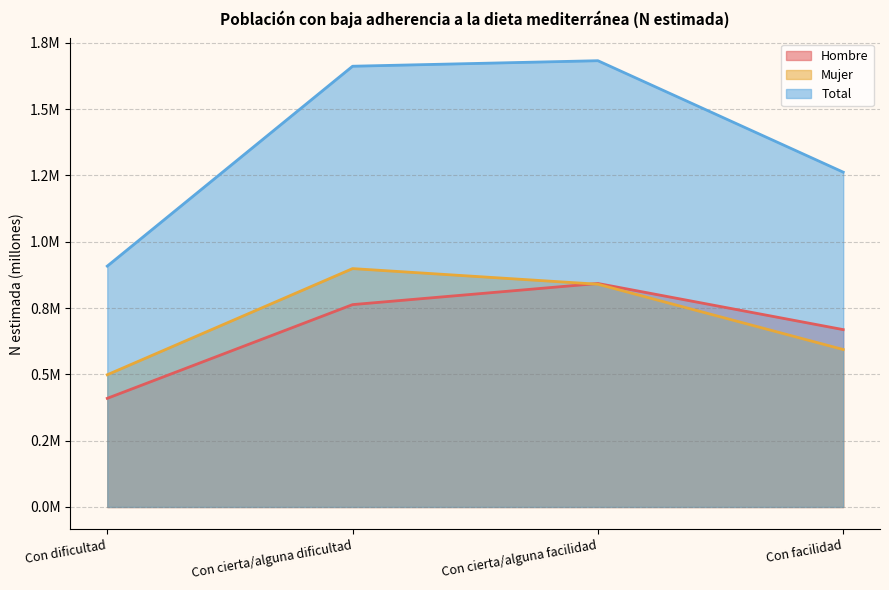

True or false: Total and Hombre cross at least once.

False